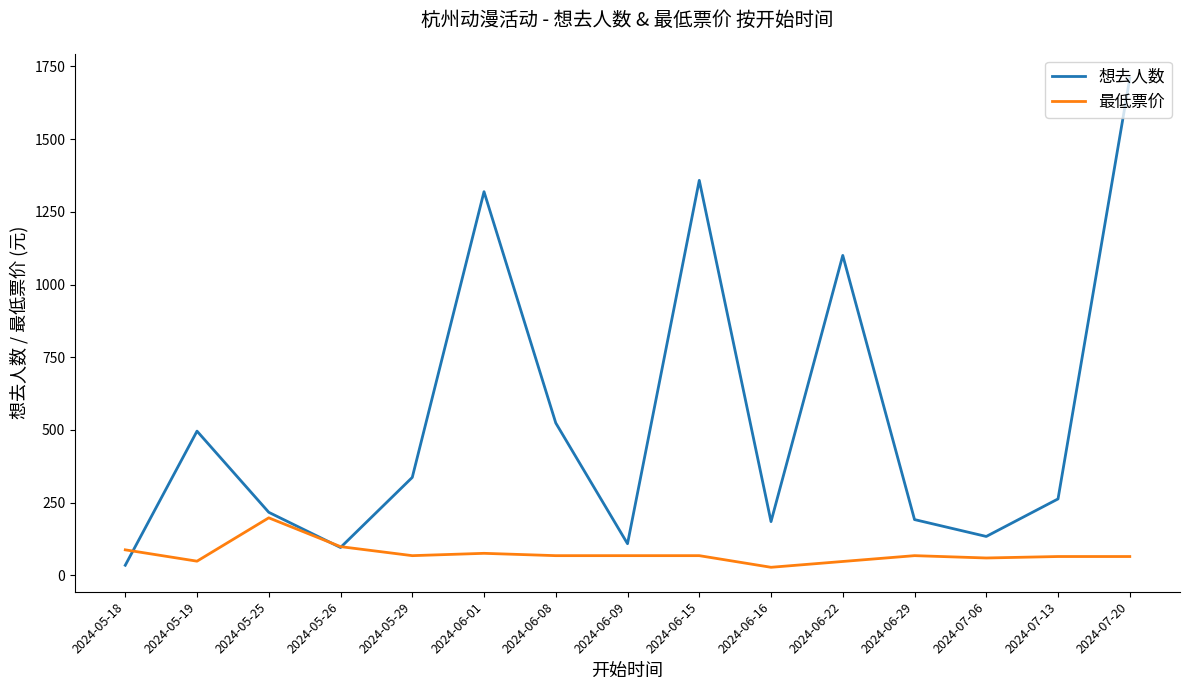

What is the minimum value for 最低票价?

28